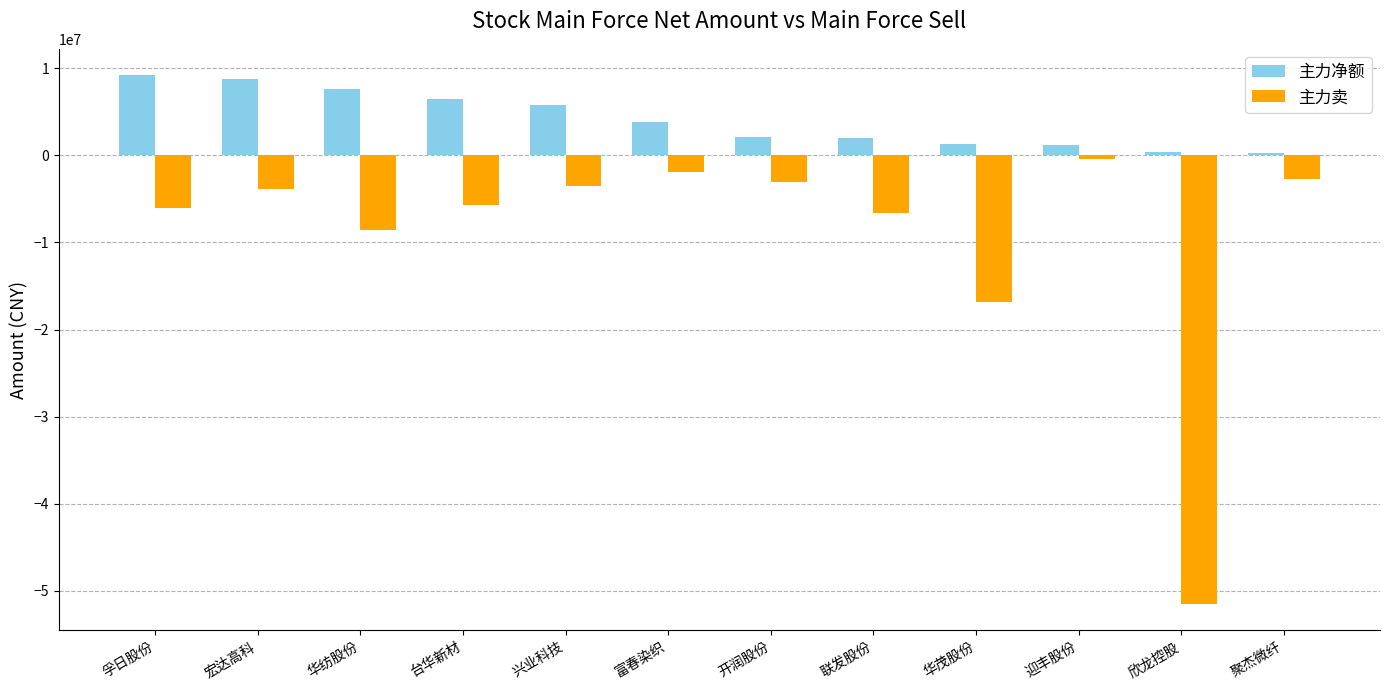

Count the number of categories in the chart.

12